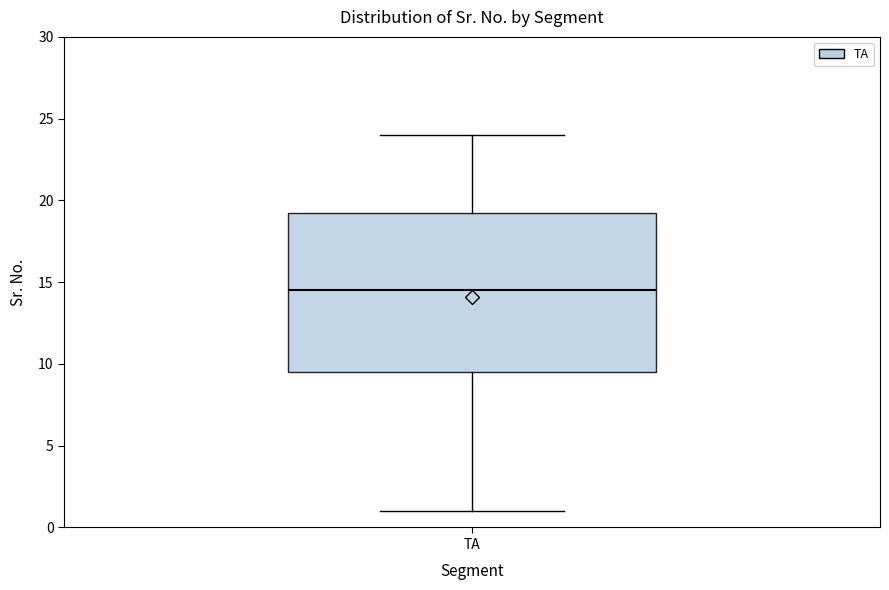

Where does the median line of the box for TA sit on the y-axis? The values are not printed on the chart, so give them approximately, as read against the axis.

14.5